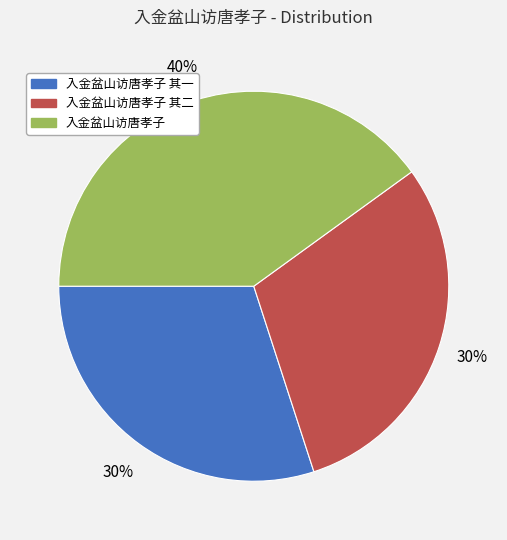

To the nearest percent, what is the average slice percentage?

33%